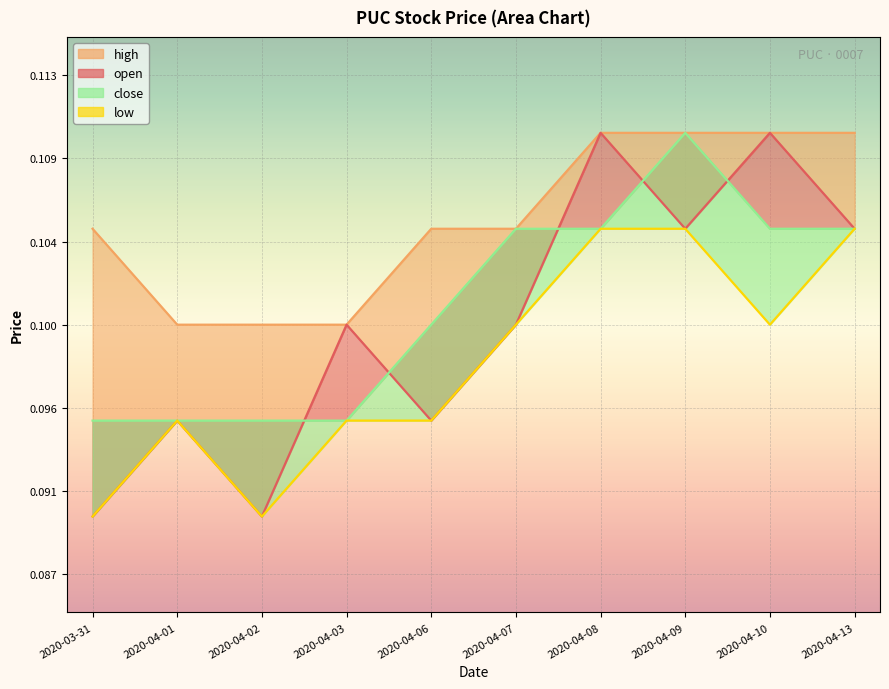

Rank the categories by close value from lowest to highest.

2020-03-31, 2020-04-01, 2020-04-02, 2020-04-03, 2020-04-06, 2020-04-07, 2020-04-08, 2020-04-10, 2020-04-13, 2020-04-09